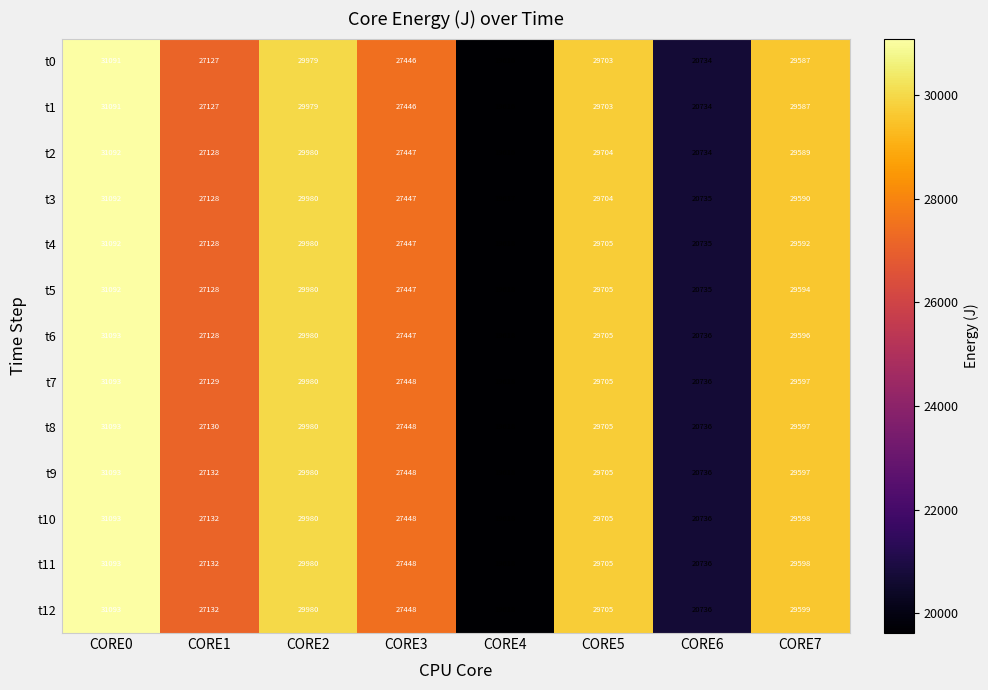

At how many categories does at least one series exceed 25578?

6